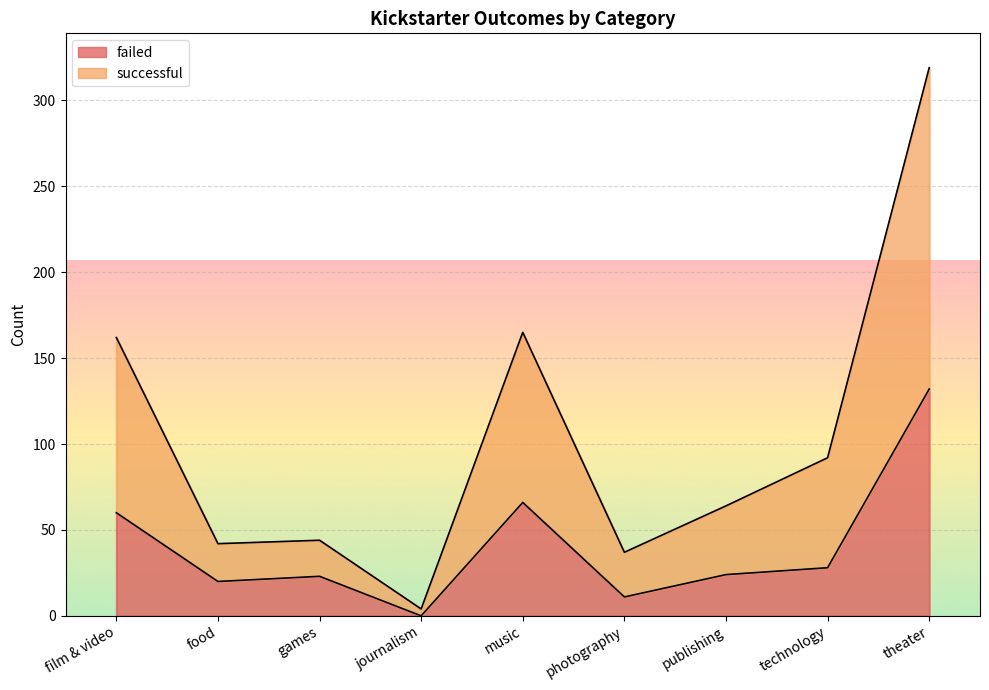

At which category does the chart reach its minimum across all series?

journalism